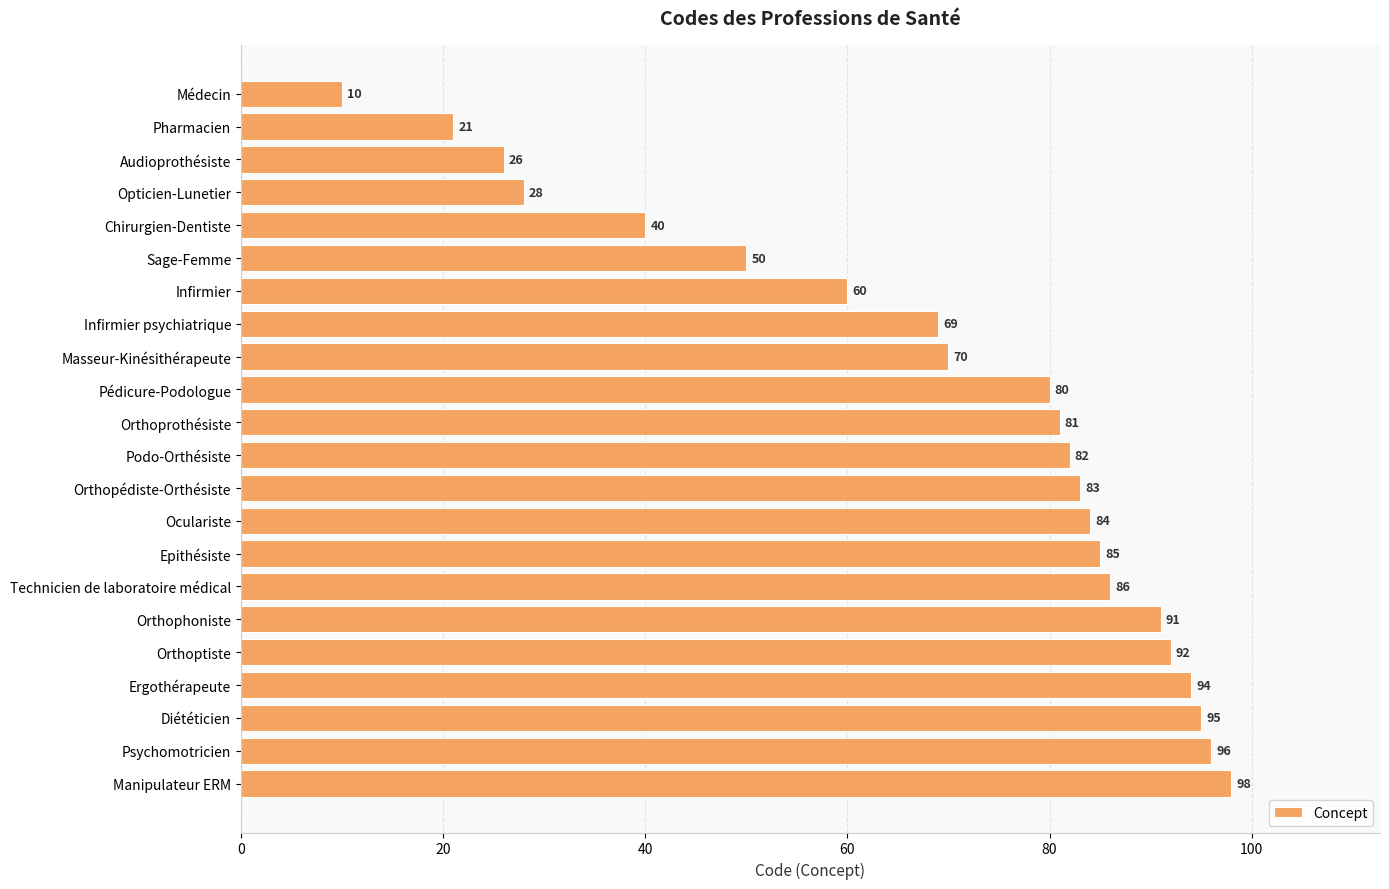

What is the difference between the maximum and minimum values?

88